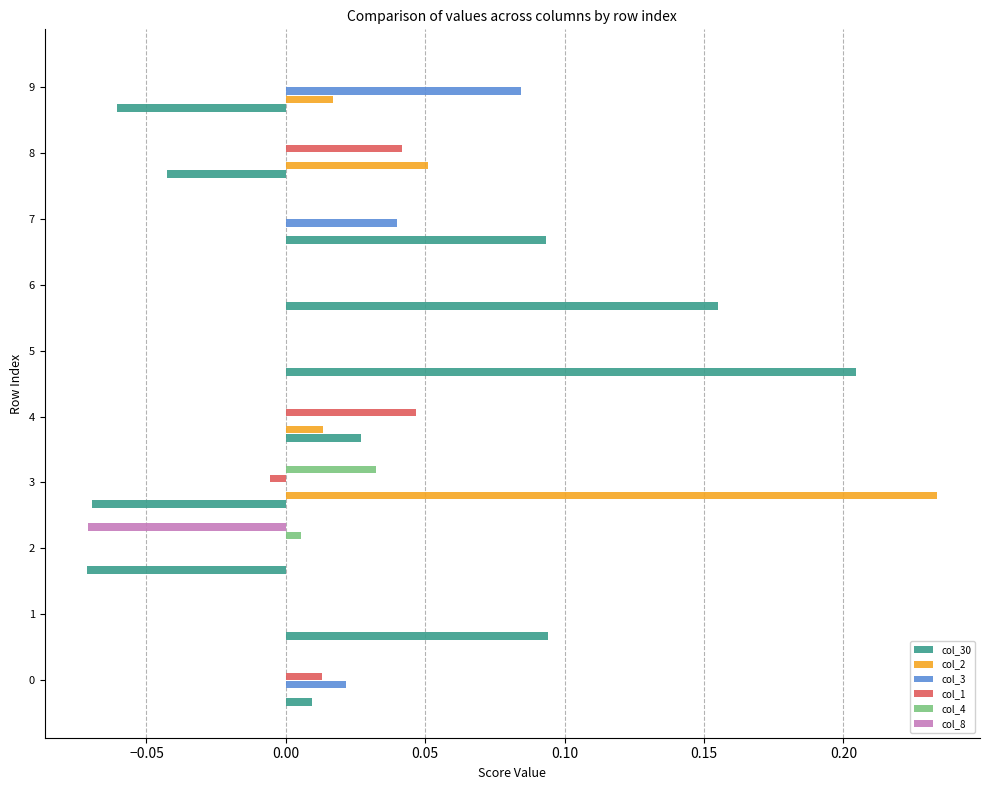

Which category has the highest value across all series?

3